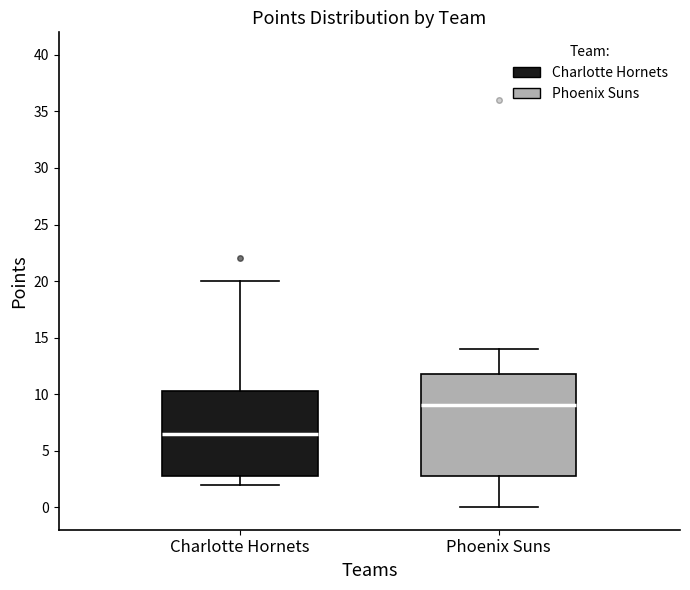

Reading left to right, read every box against the y-axis: the position of its median line, the range the box covers, and the ends of its whiskers. The values are not printed on the chart, so give them approximately, as read against the axis.

Charlotte Hornets: median 6.5, box 3.0 to 10.5, whiskers 2.0 to 20.0
Phoenix Suns: median 9.0, box 3.0 to 12.0, whiskers 0.0 to 14.0